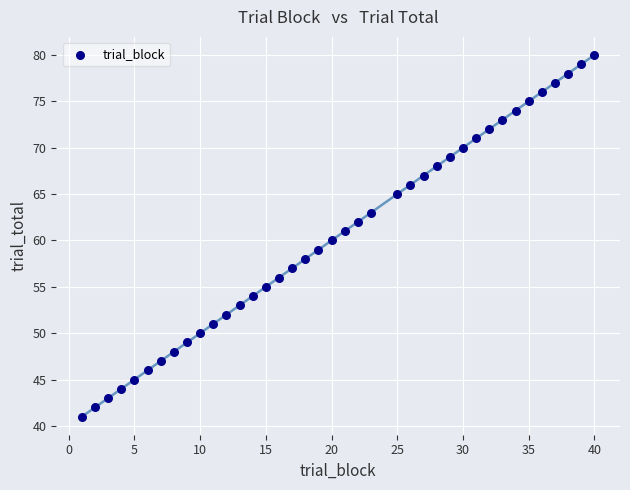

What is the range of Y values (max minus min)?

39